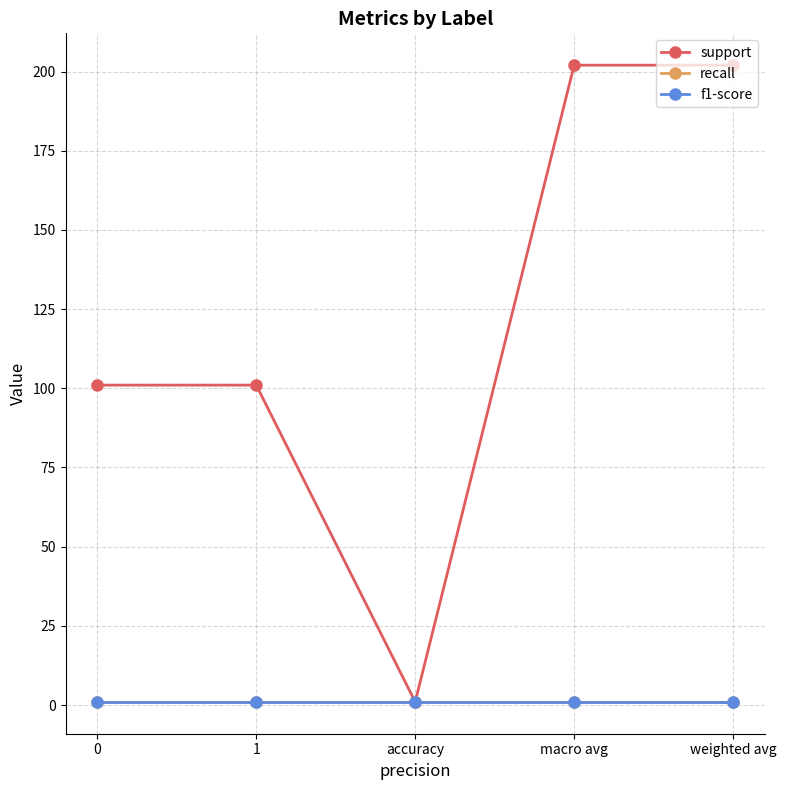

What is the sum of all support values?

607